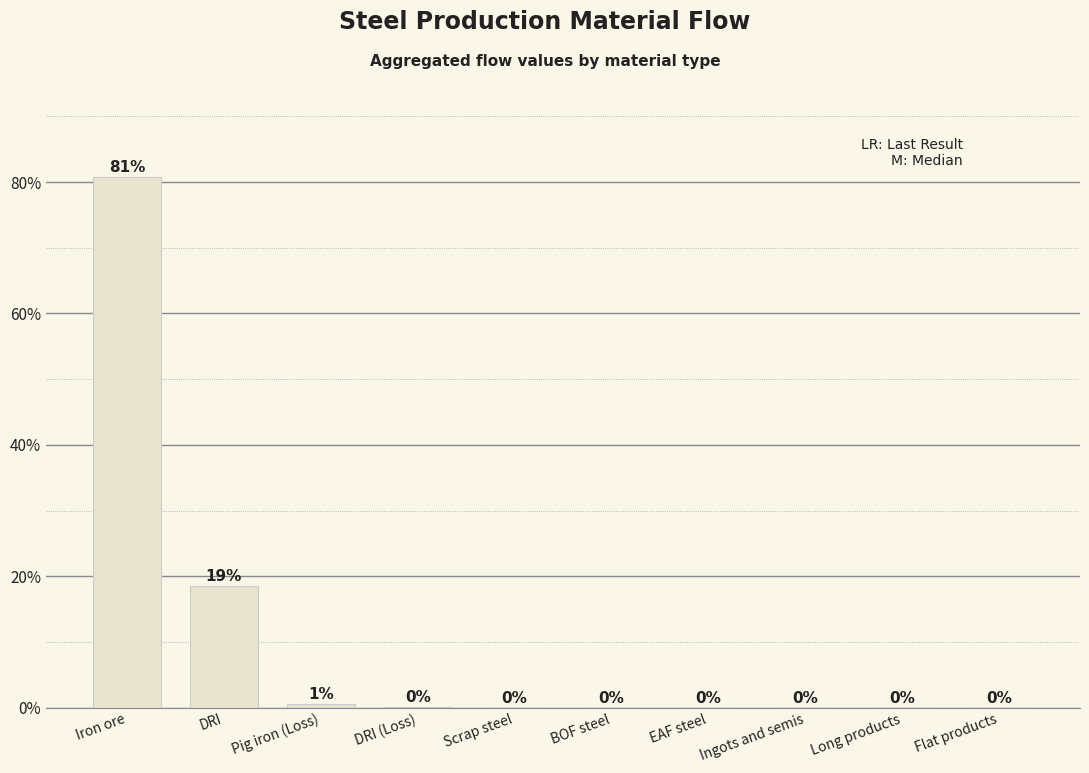

Which label corresponds to the largest value in the chart?

Iron ore